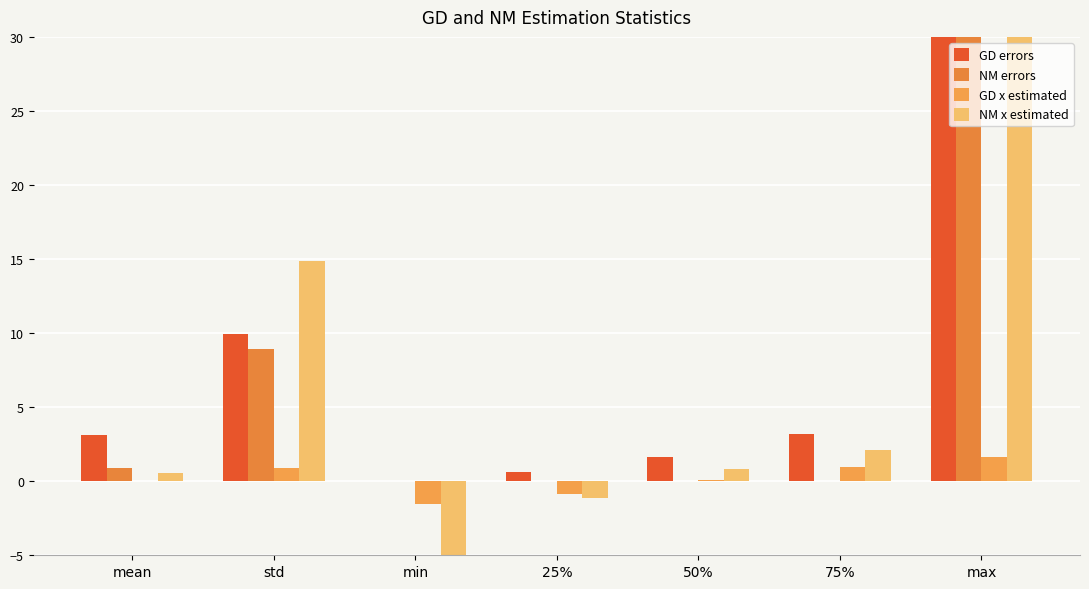

Where is NM errors nearest to the value 15?

std